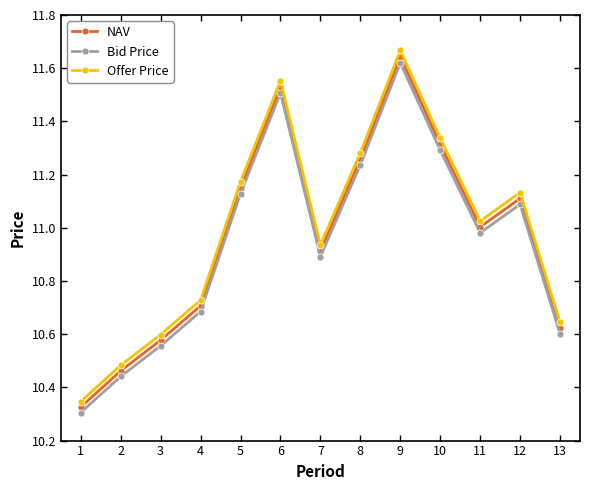

True or false: Bid Price and Offer Price intersect in this chart.

False